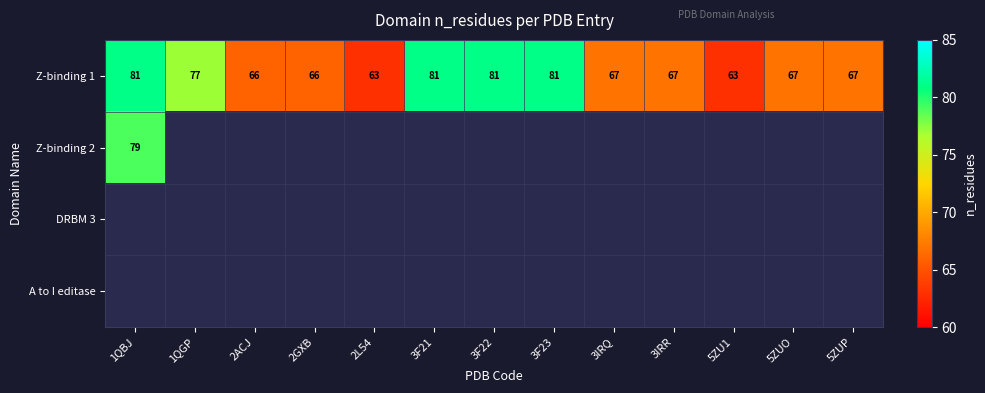

Is it true that Z-binding 1 equals 67 at 3IRR?

True